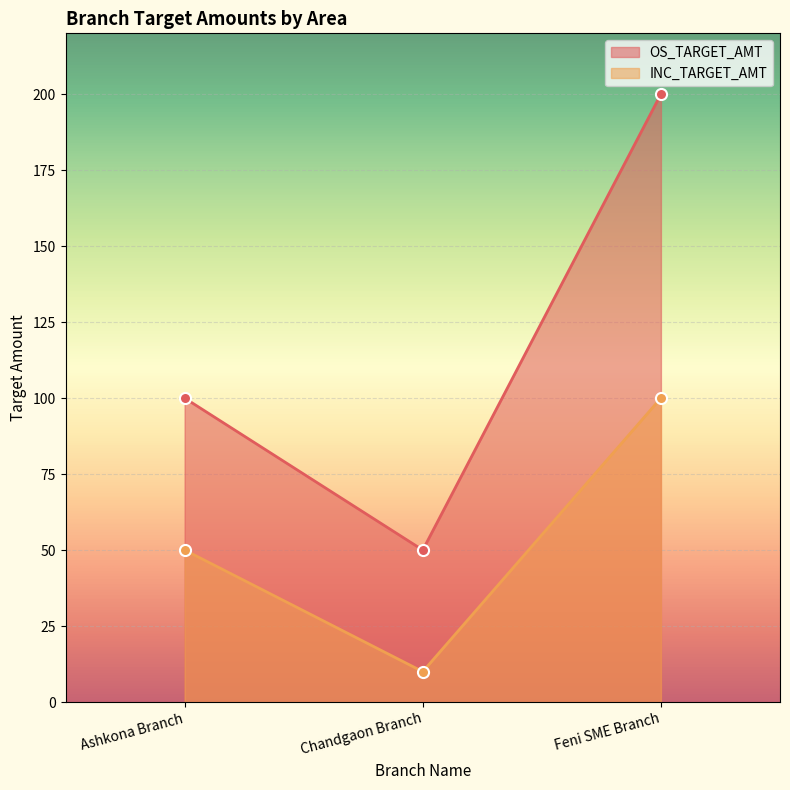

What is the total value across all series at Ashkona Branch?

150